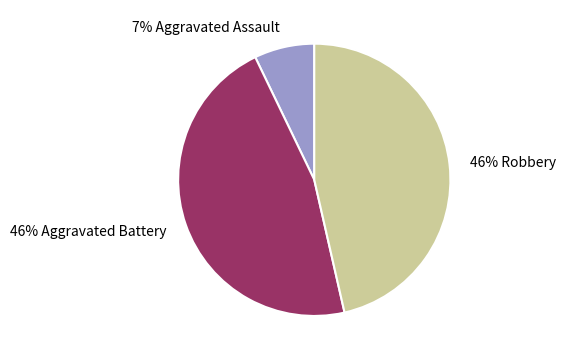

Count the number of slices in the pie.

3